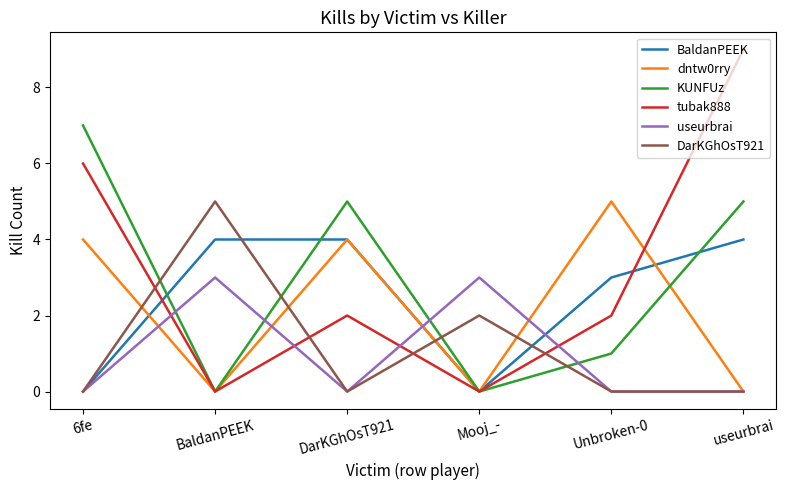

Where is the first local maximum for KUNFUz?

DarKGhOsT921